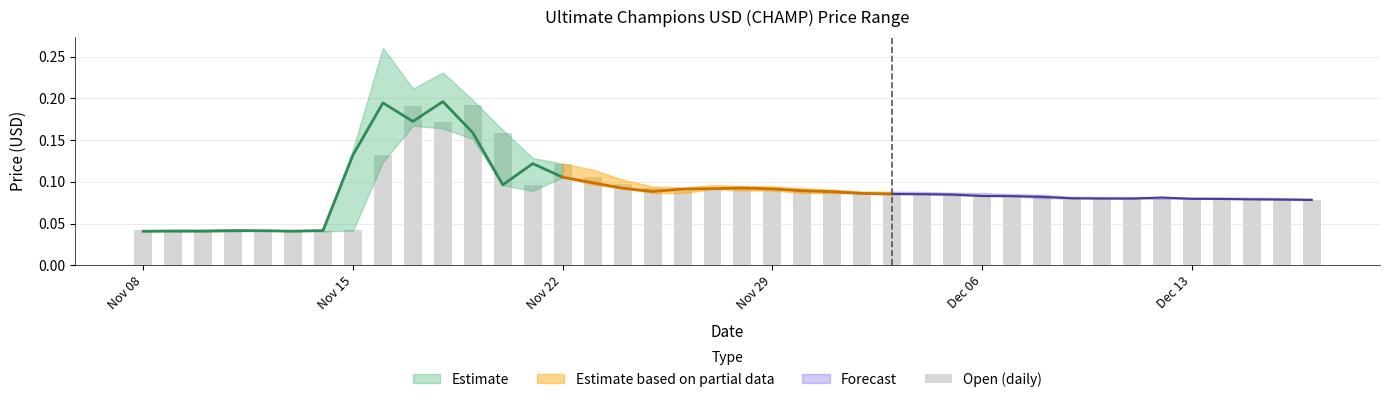

What is the average value?

0.1